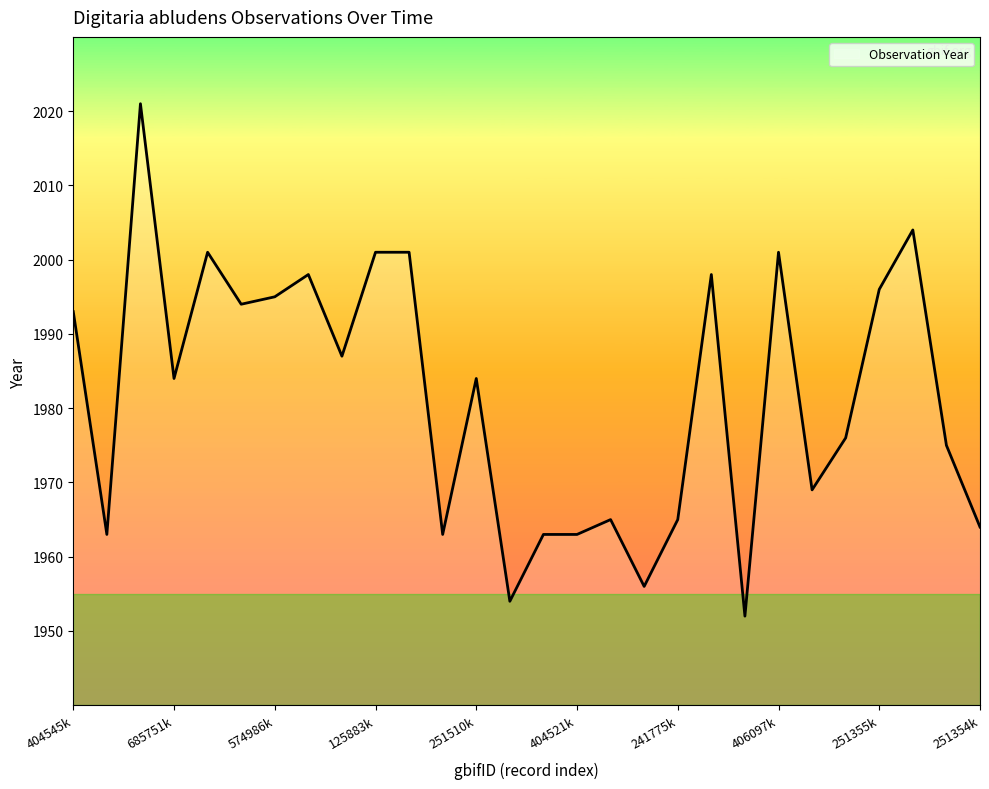

What is the difference between the maximum and minimum values?

69